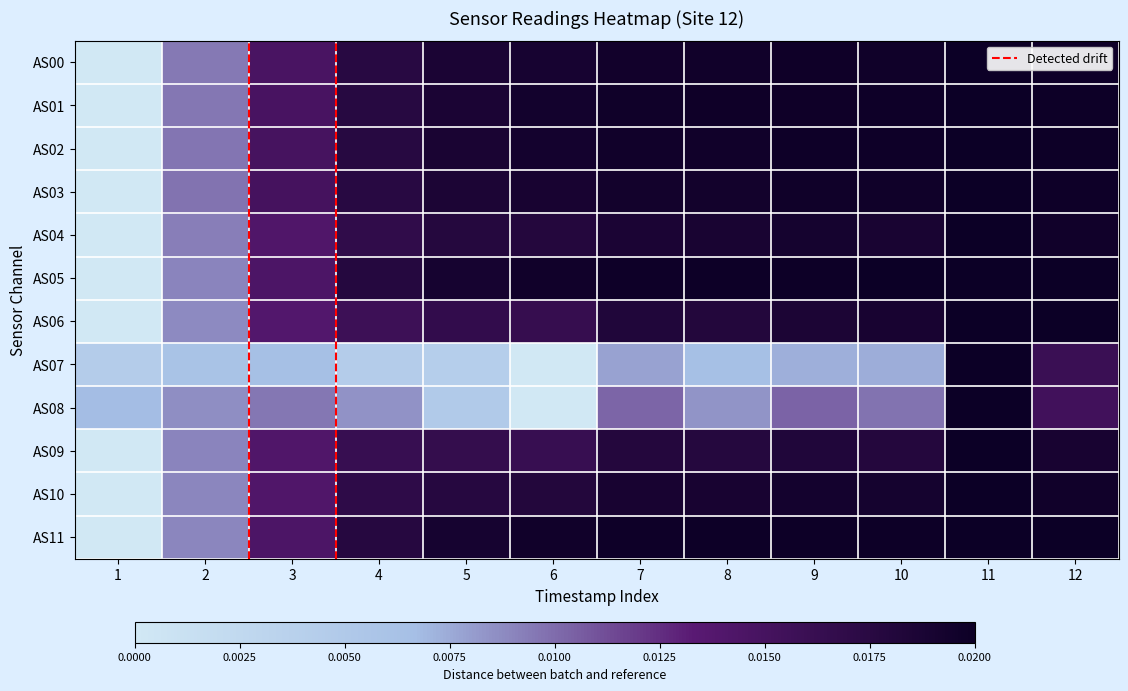

True or false: AS08 has a value of 0.0 at 4.

True